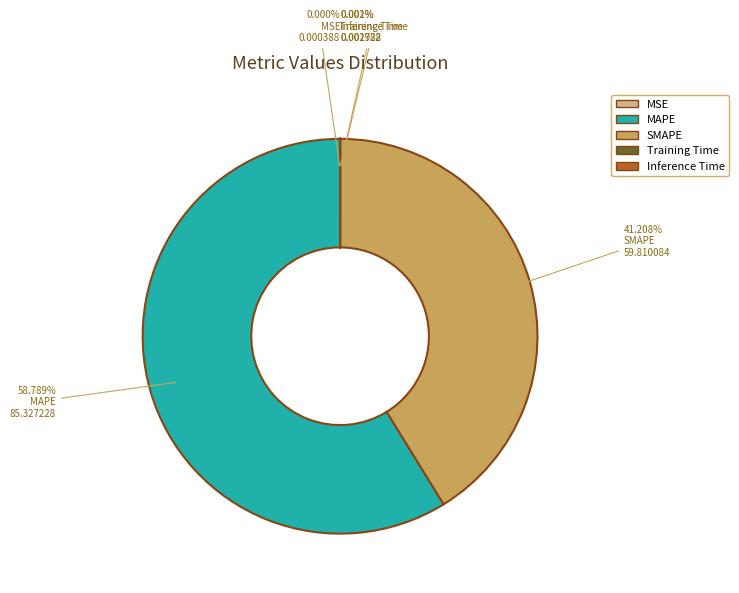

Which slice is the largest?

MAPE